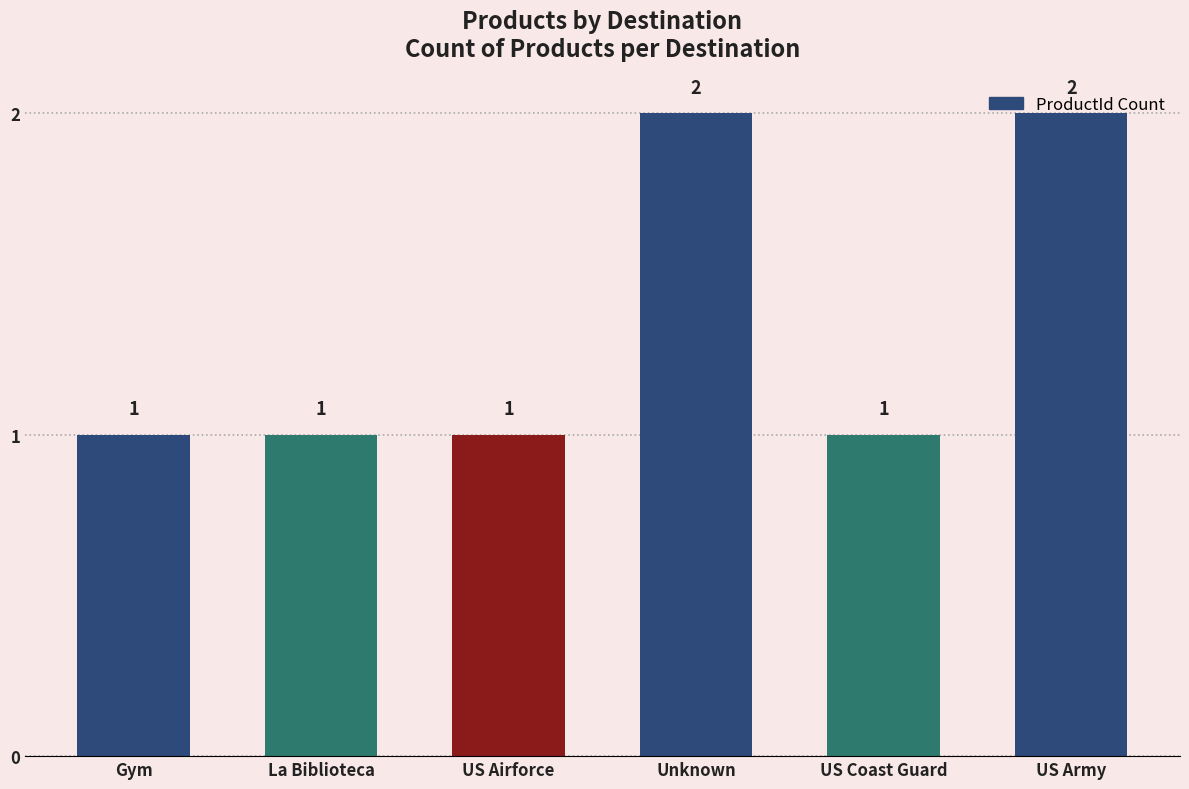

Reading left to right, transcribe all the data shown in this chart.

1	1	1	2	1	2